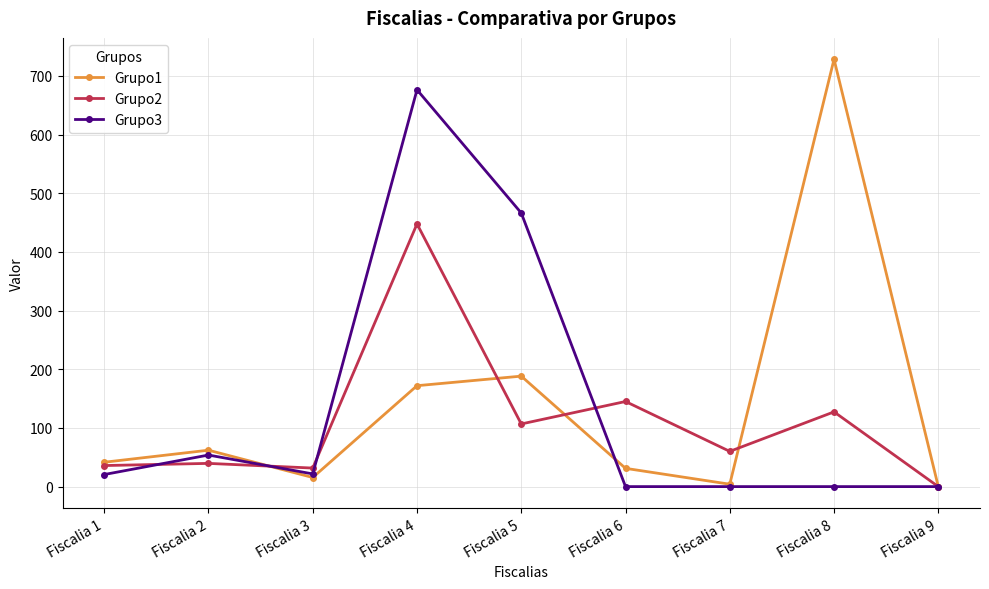

Where is the first local maximum for Grupo1?

Fiscalia 2